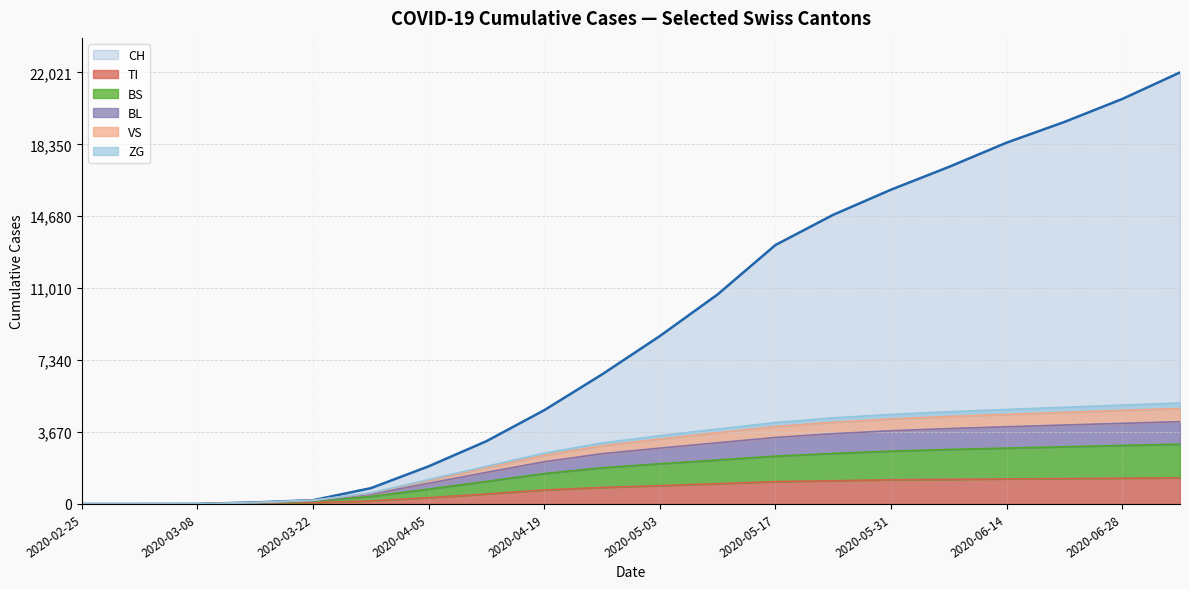

Is the value of TI at 2020-05-17 greater than the value of CH at 2020-05-17?

No